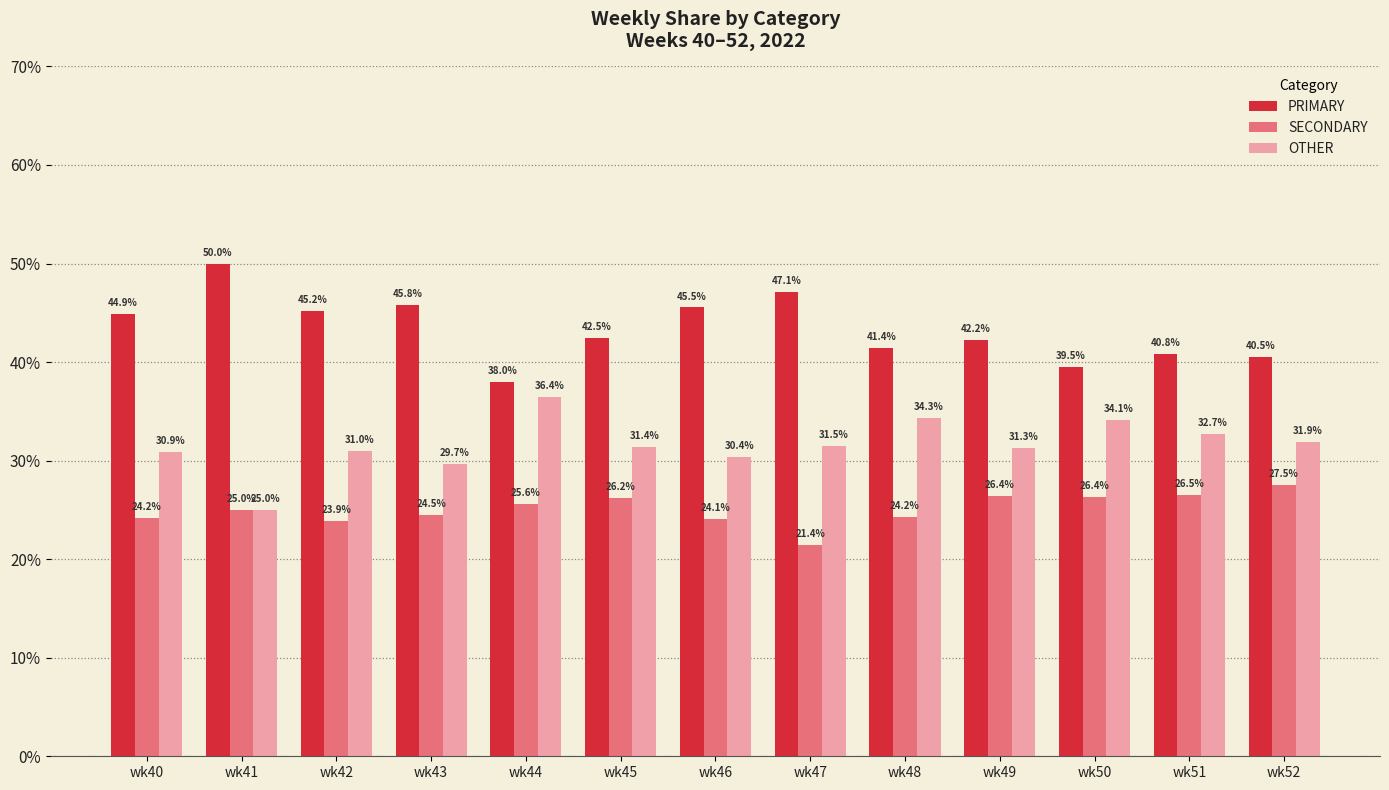

Rank the series at wk51 from lowest to highest value.

SECONDARY, OTHER, PRIMARY